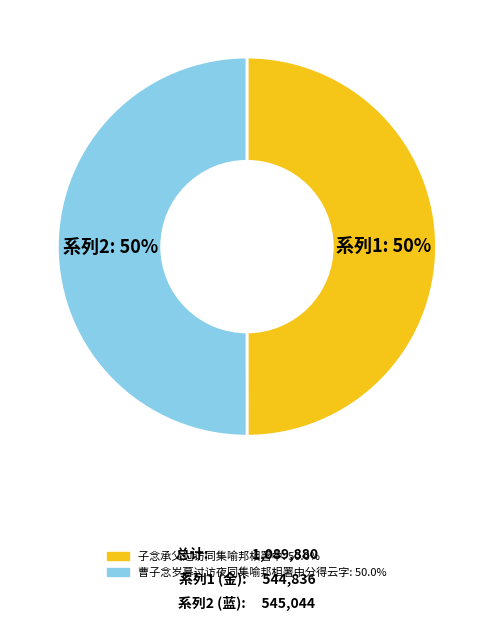

How many slices are in this pie chart?

2